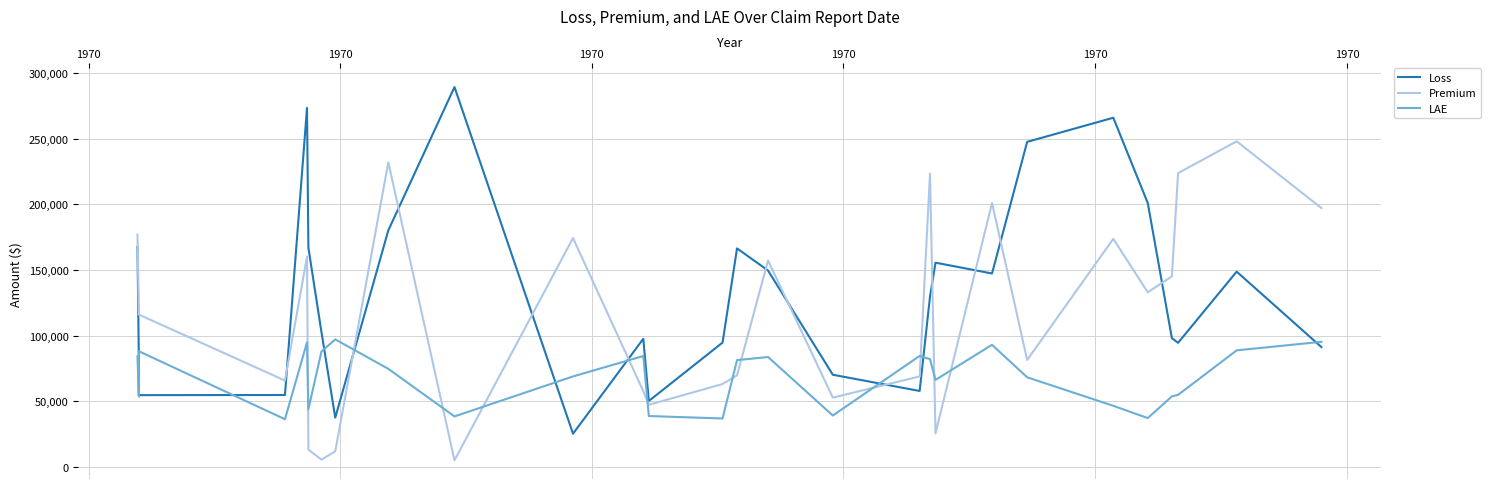

Is this an area chart (filled region under the line)?

No